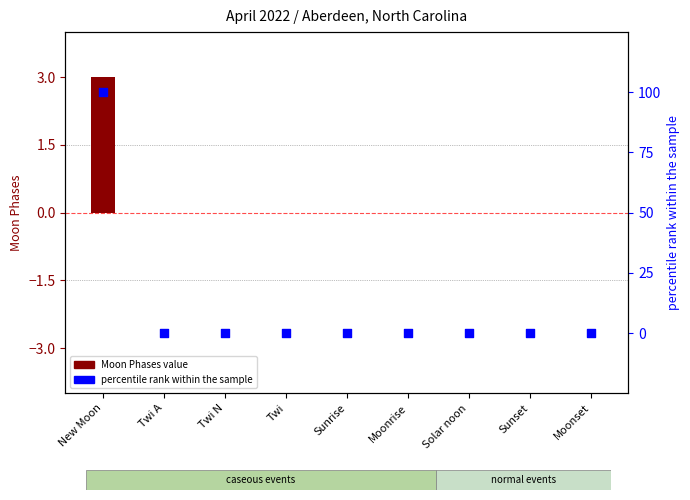

At how many categories does at least one series exceed 73?

1